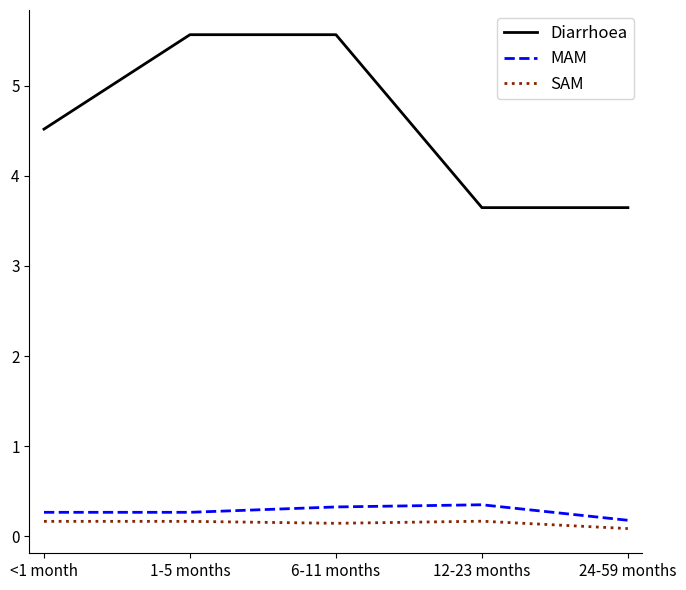

Which series has the largest total across all categories?

Diarrhoea